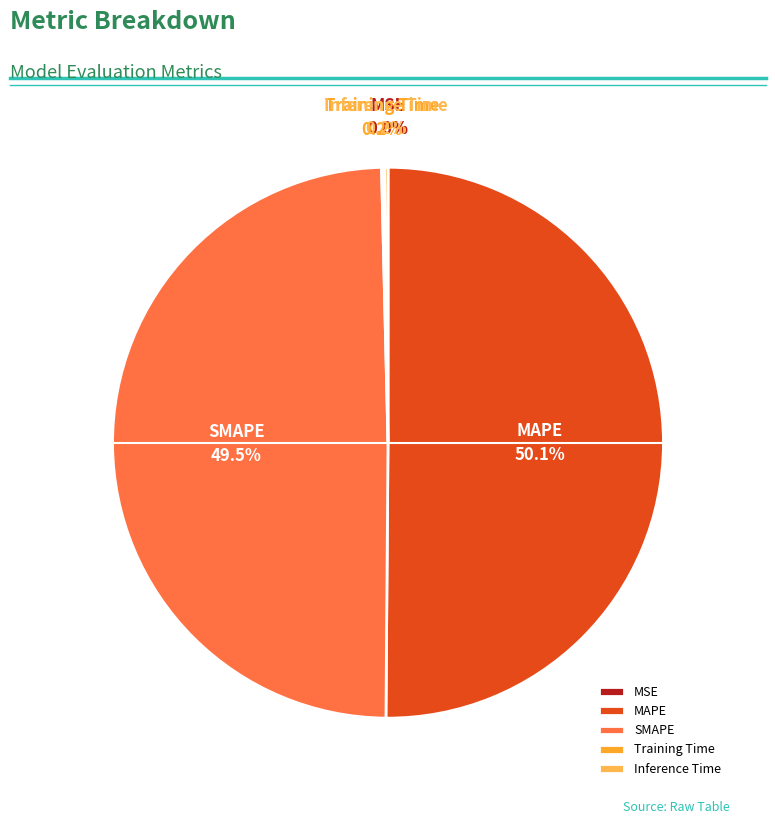

The MAPE slice represents 50% of the pie. True or false?

True